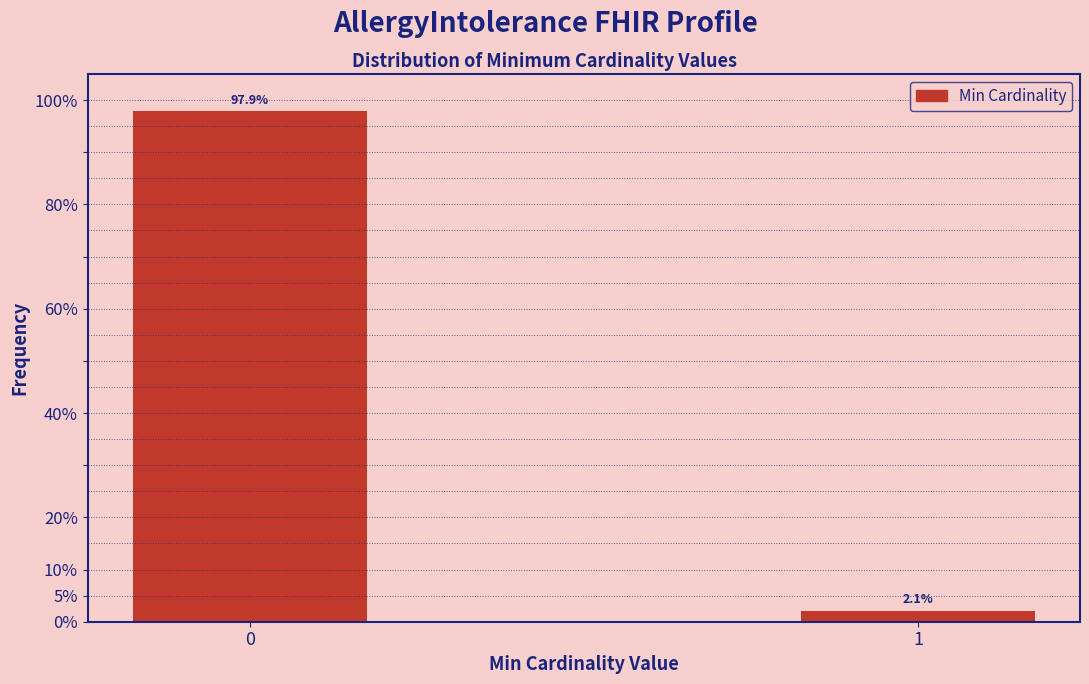

Reading left to right, list all the values displayed in this chart.

0=97.9	1=2.1